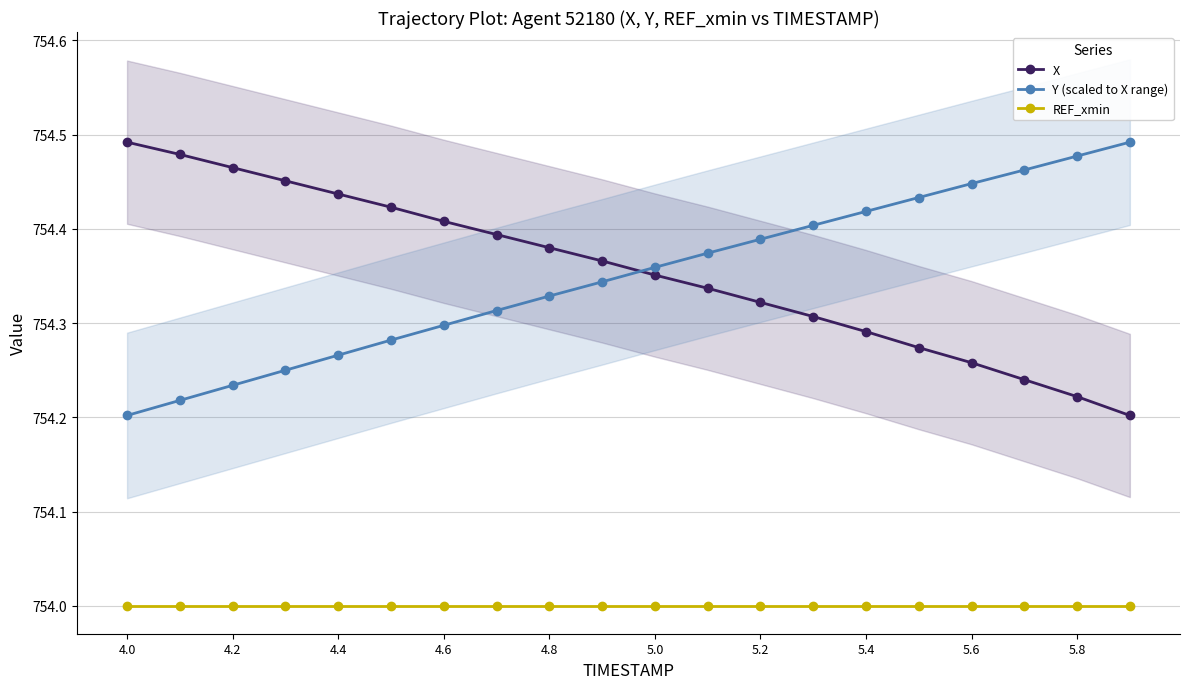

What position from the left is 13?

14